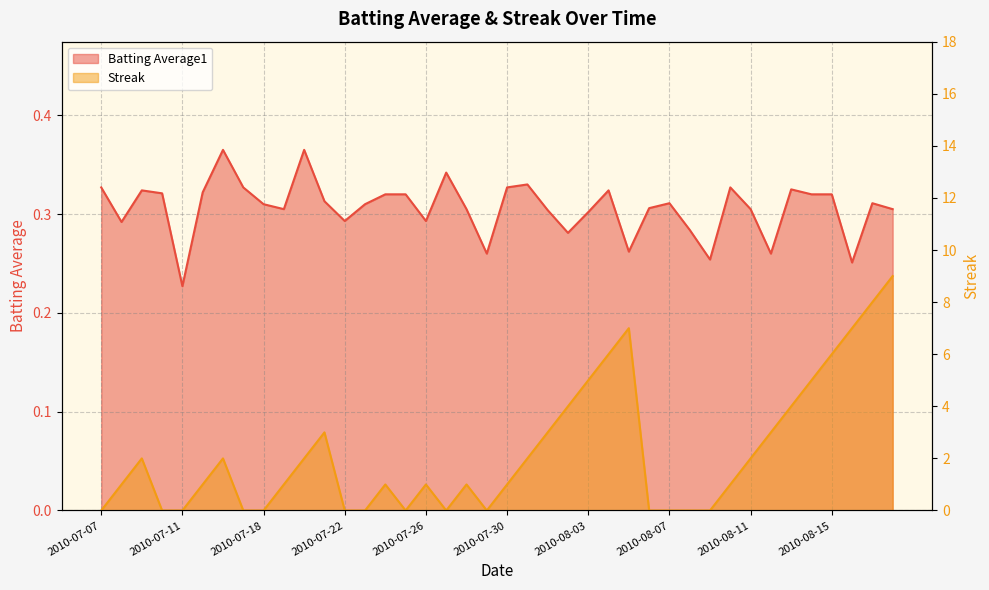

How many interior local valleys does the Batting Average1 series have?

11